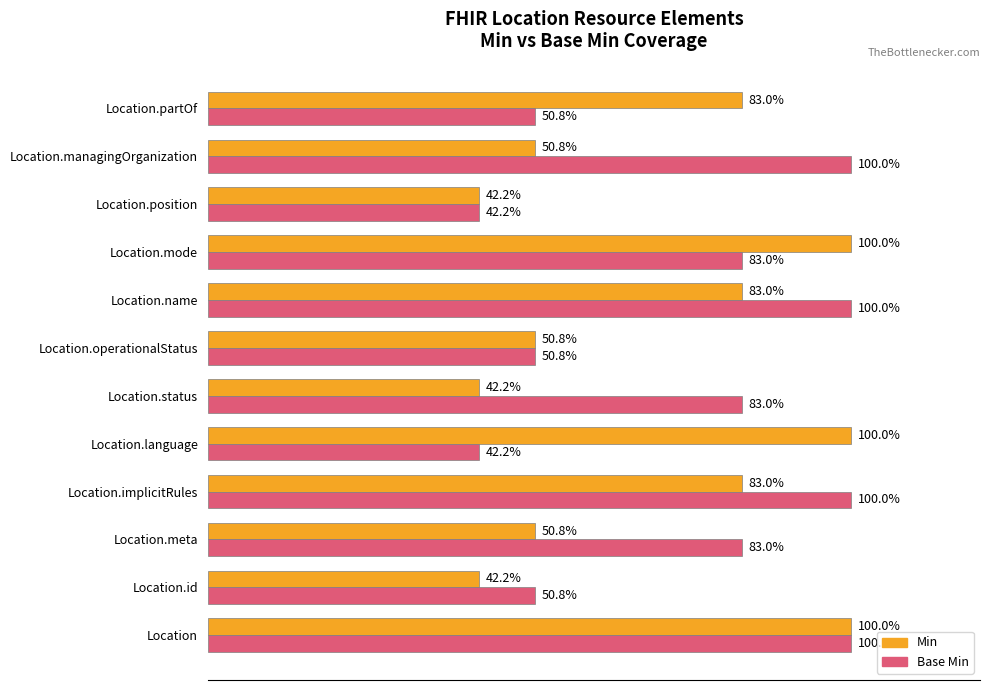

At which category is the sum across all series the highest?

Location